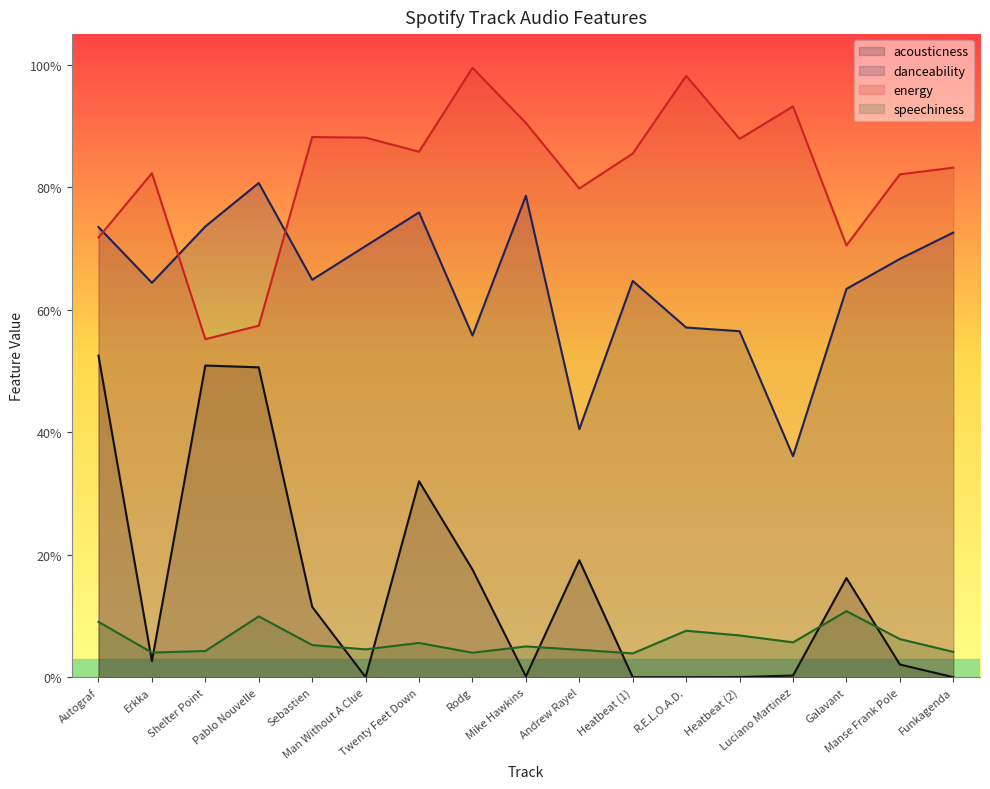

What is the label of the 4th point from the right?

Luciano Martinez